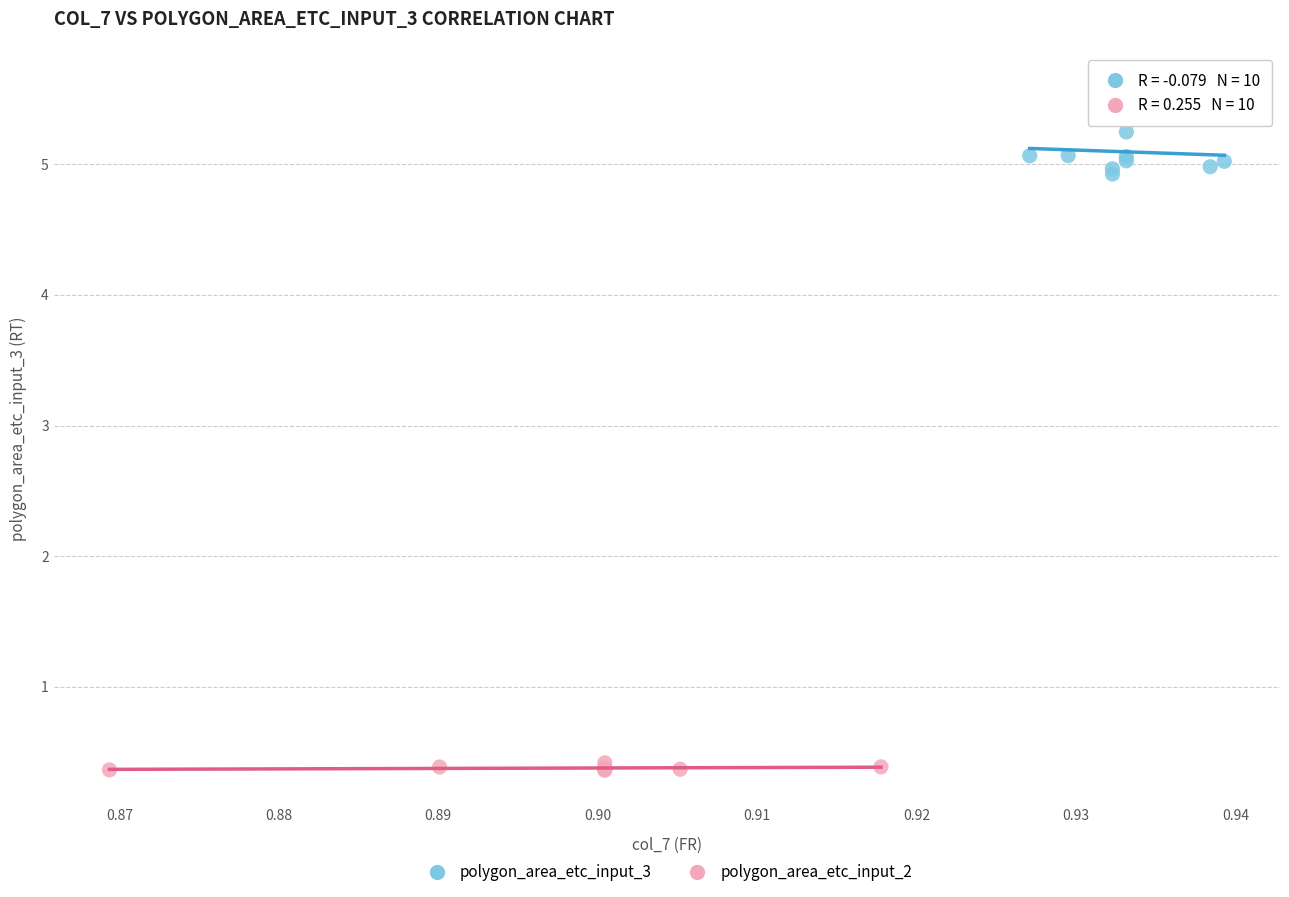

Which series reaches the minimum Y coordinate?

polygon_area_etc_input_2